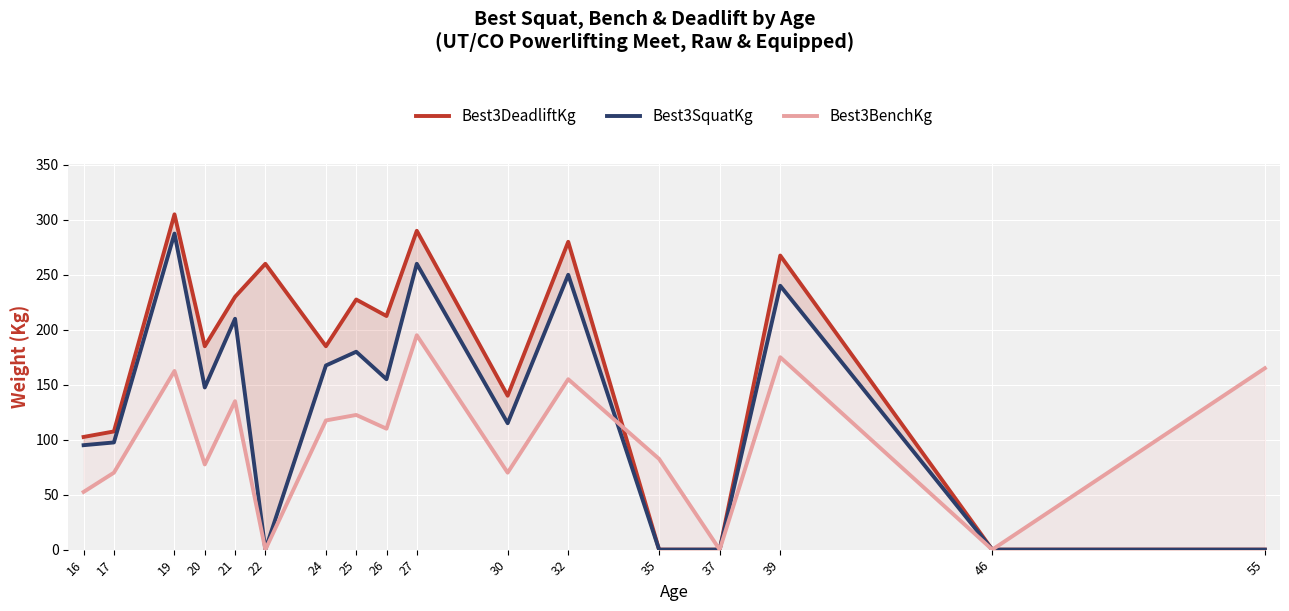

List the series in order of their overall mean, highest first.

Best3DeadliftKg, Best3SquatKg, Best3BenchKg